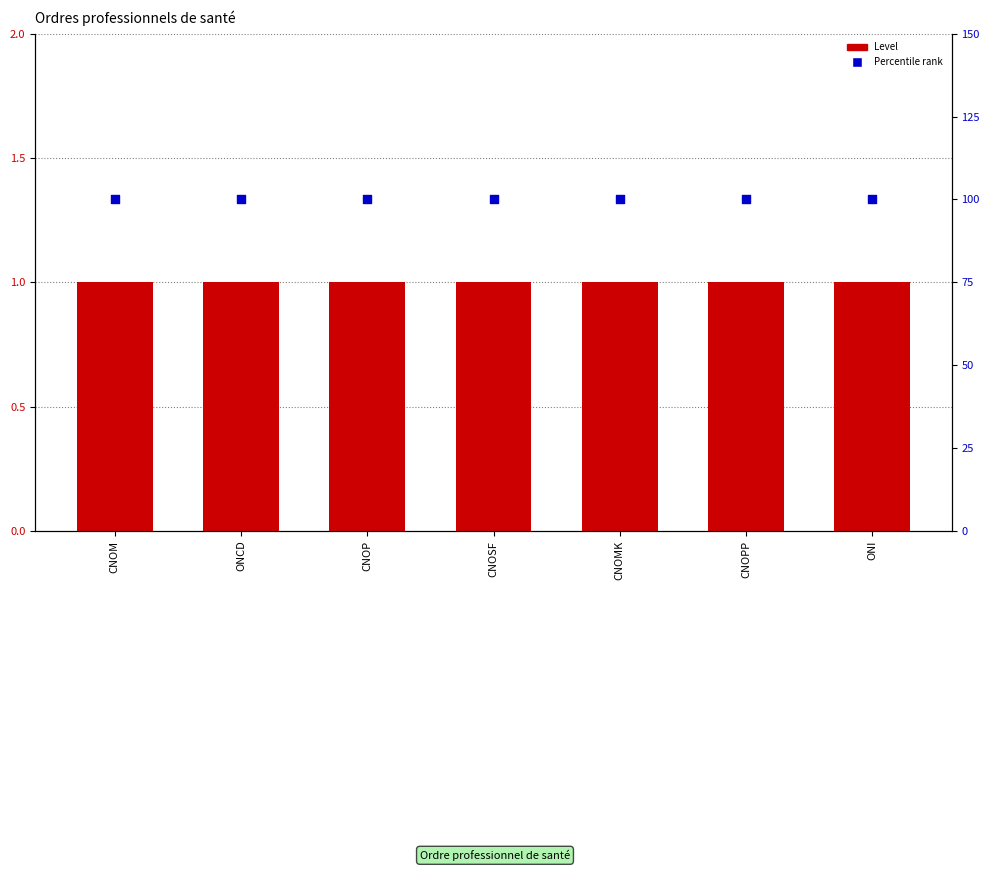

Is the value of Percentile rank at ONI greater than the value of Level at ONCD?

Yes